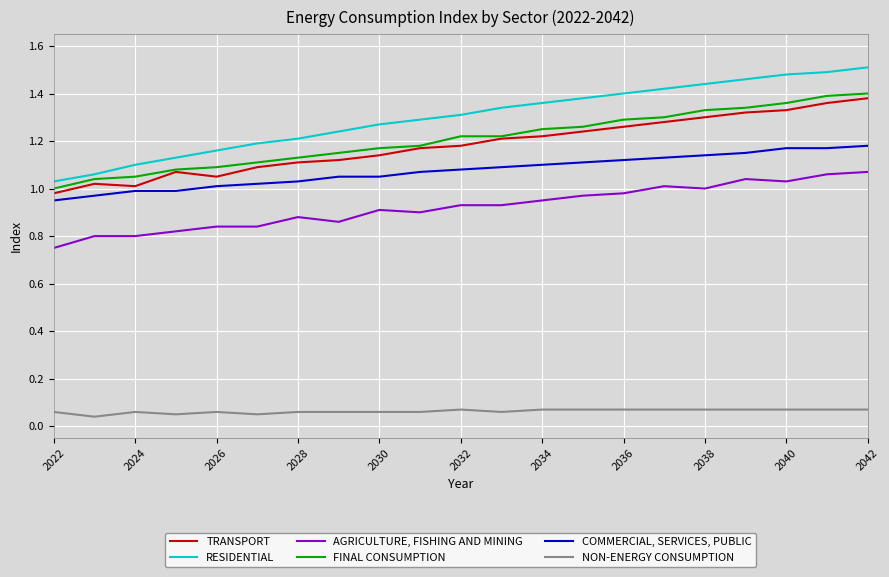

Which series has the widest spread of values?

RESIDENTIAL